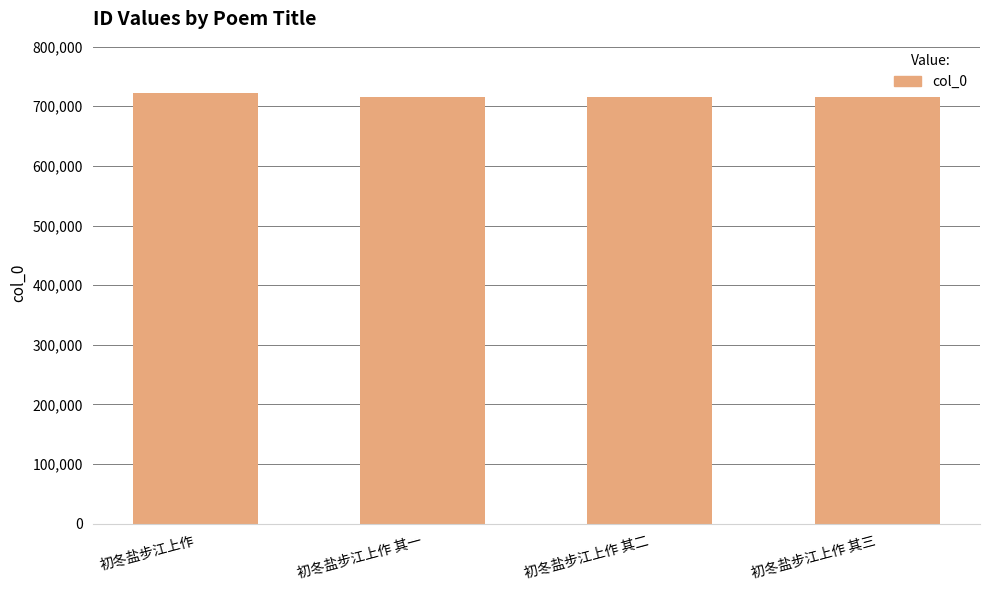

How many bars are there in total?

4